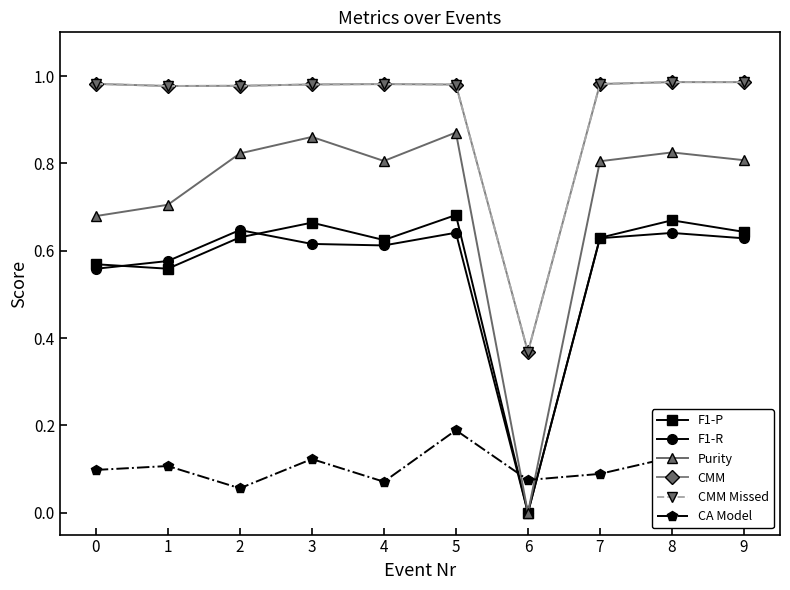

Reading left to right, list all the values displayed in this chart.

F1-P: 0.6	0.6	0.6	0.7	0.6	0.7	0.0	0.6	0.7	0.6
F1-R: 0.6	0.6	0.6	0.6	0.6	0.6	0.0	0.6	0.6	0.6
Purity: 0.7	0.7	0.8	0.9	0.8	0.9	0.0	0.8	0.8	0.8
CMM: 1.0	1.0	1.0	1.0	1.0	1.0	0.4	1.0	1.0	1.0
CMM Missed: 1.0	1.0	1.0	1.0	1.0	1.0	0.4	1.0	1.0	1.0
CA Model: 0.1	0.1	0.1	0.1	0.1	0.2	0.1	0.1	0.1	0.1